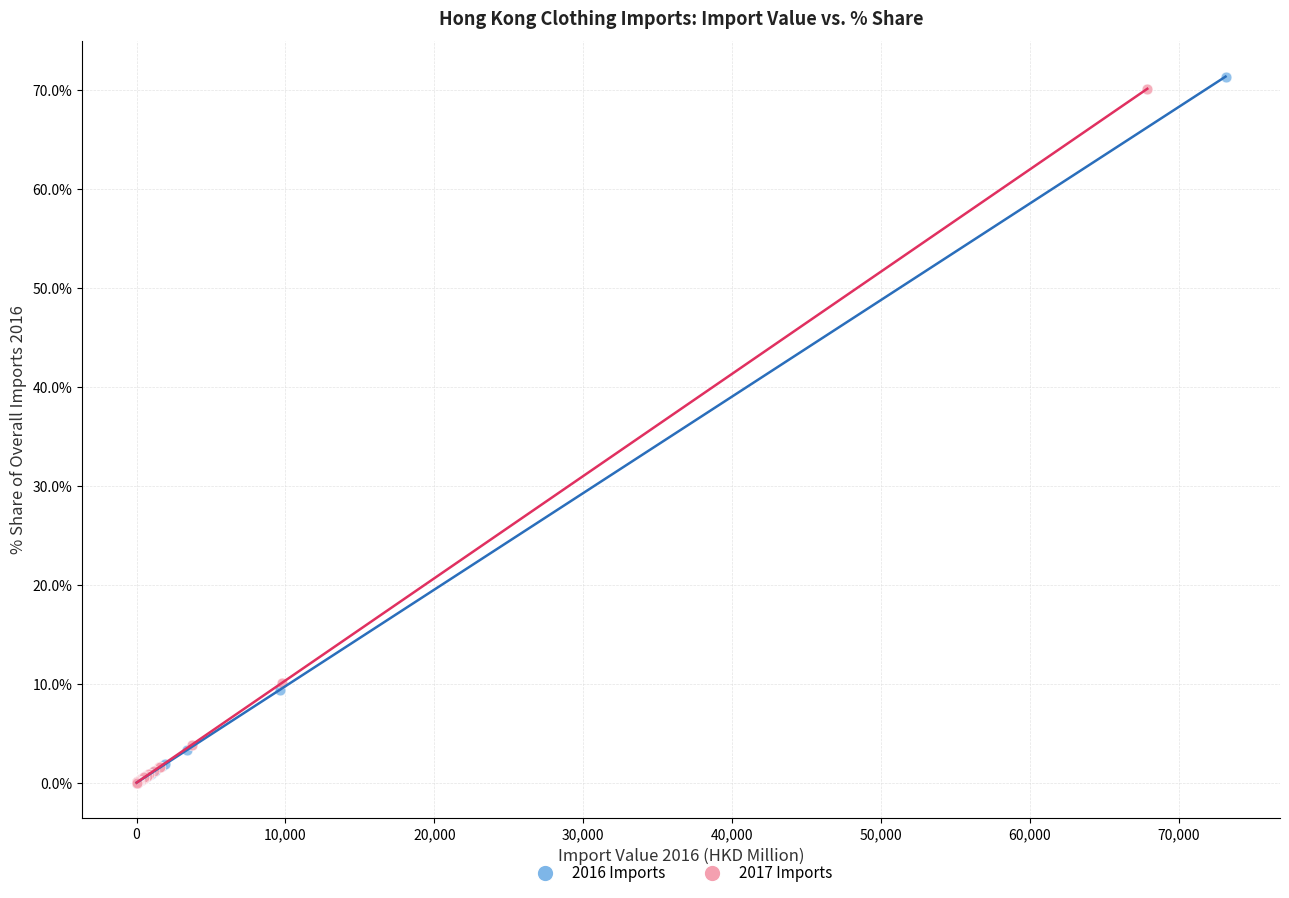

Which series has the largest Y range (max minus min)?

2016 Imports